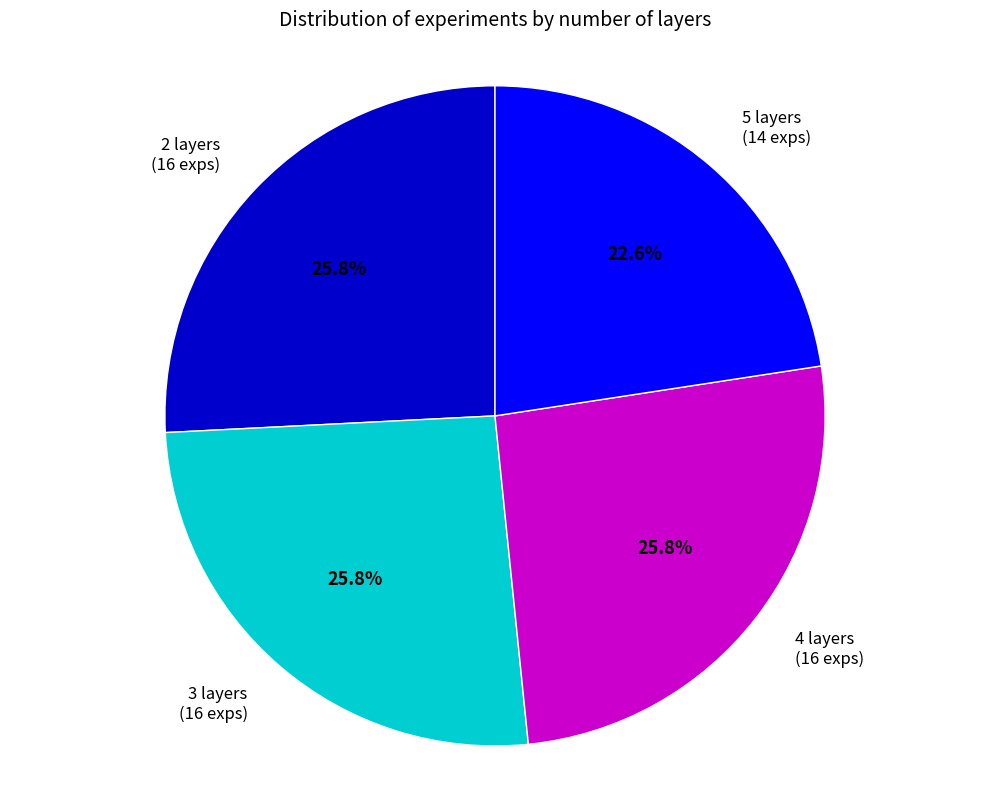

Does any single category account for the majority?

No